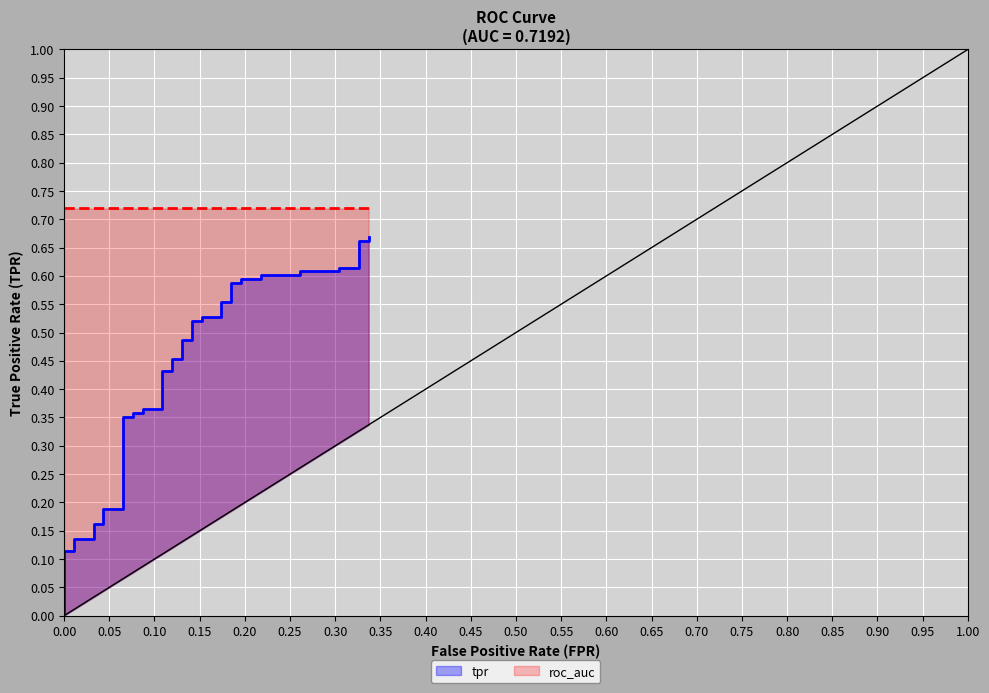

True or false: tpr has more than 1 interior local peaks.

False